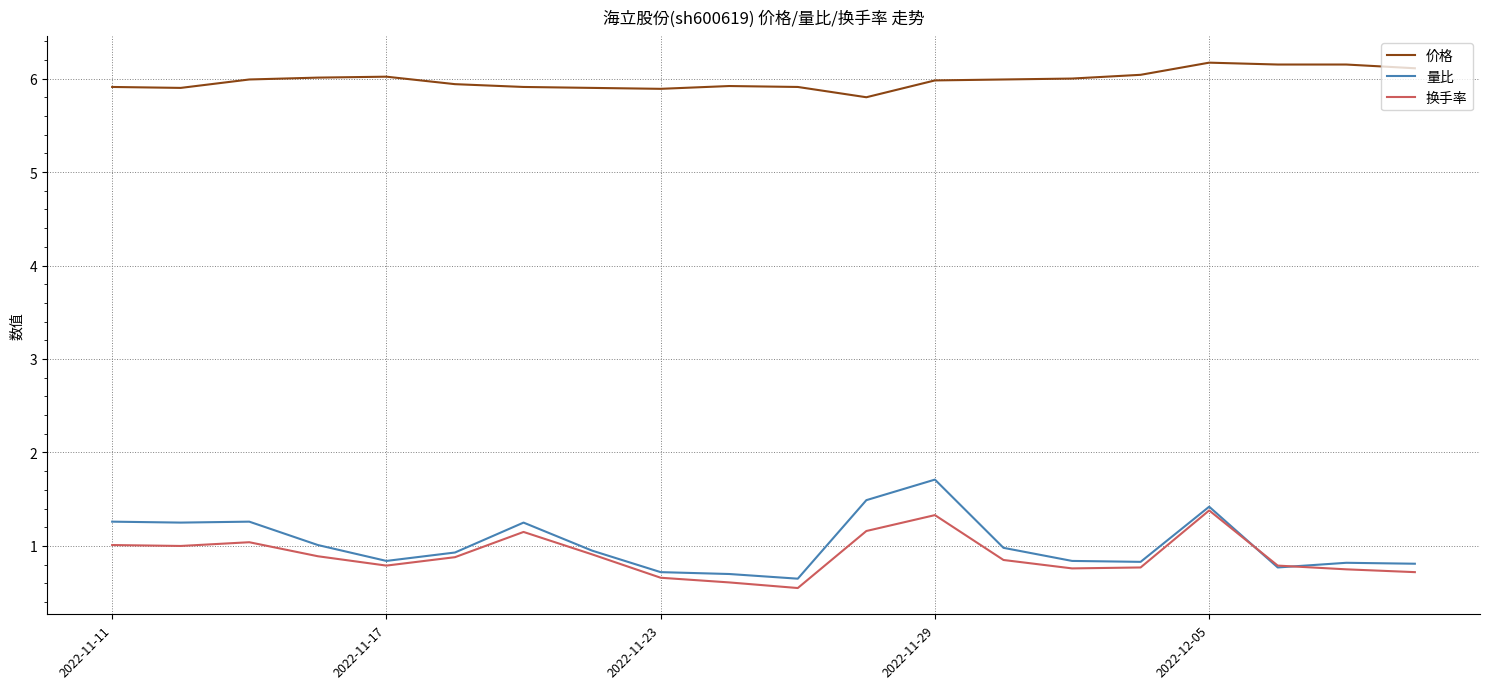

Which series has the largest total across all categories?

价格